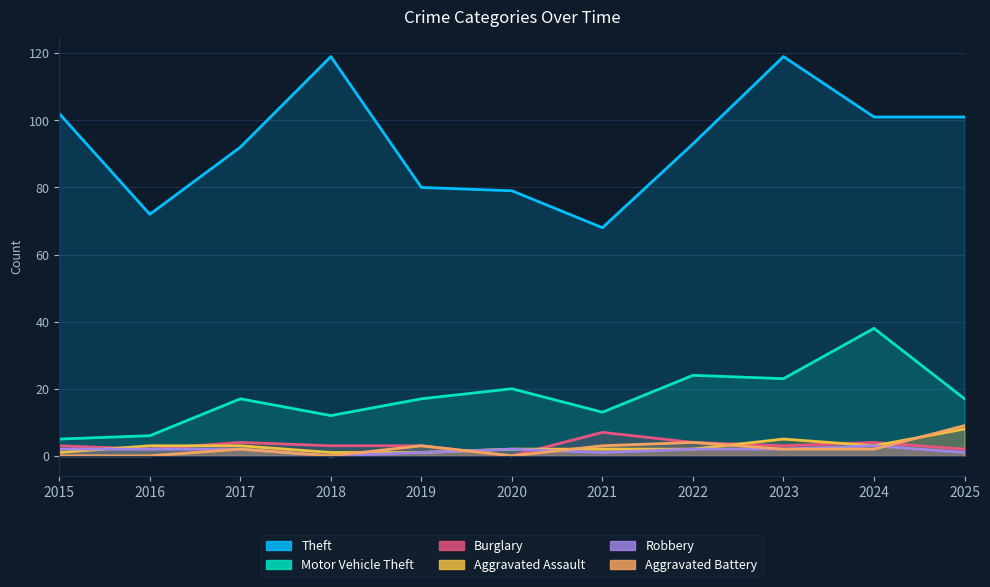

At which category does the chart reach its peak across all series?

2018